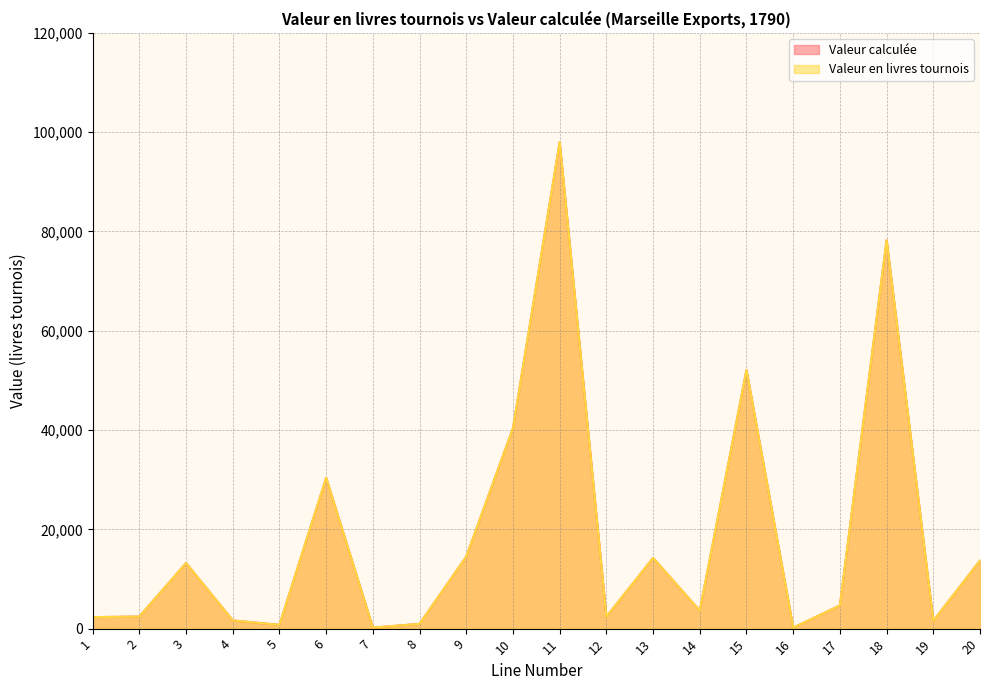

How many values in the Valeur calculée series exceed 4667?

10